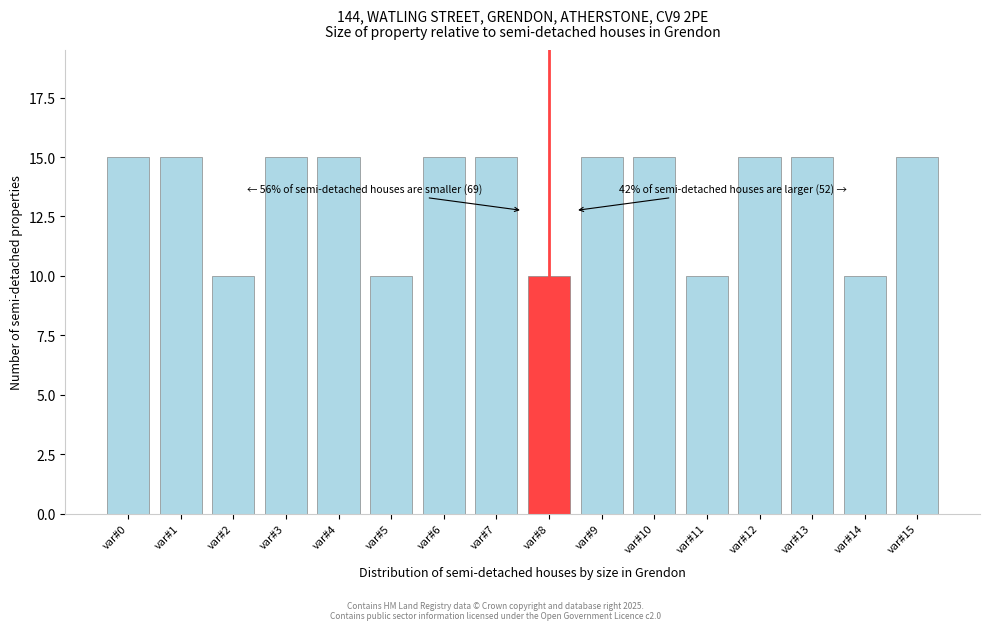

Reading left to right, transcribe all the data shown in this chart.

15	15	10	15	15	10	15	15	10	15	15	10	15	15	10	15